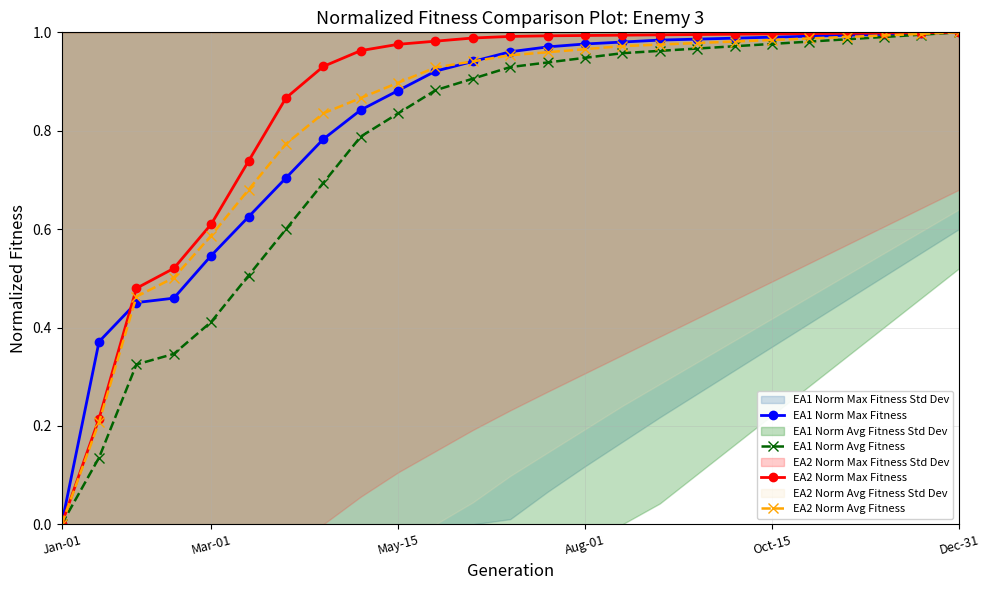

Is it true that EA2 Norm Avg Fitness equals 1.0 at 22?

True